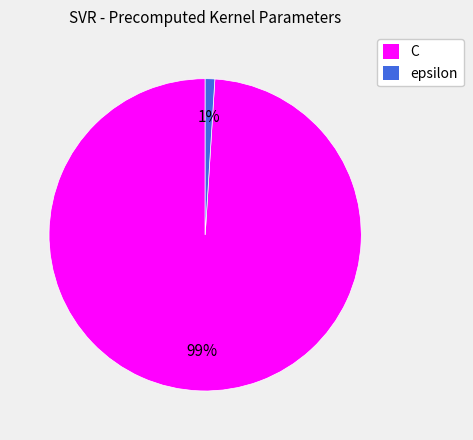

Which category accounts for the majority?

C